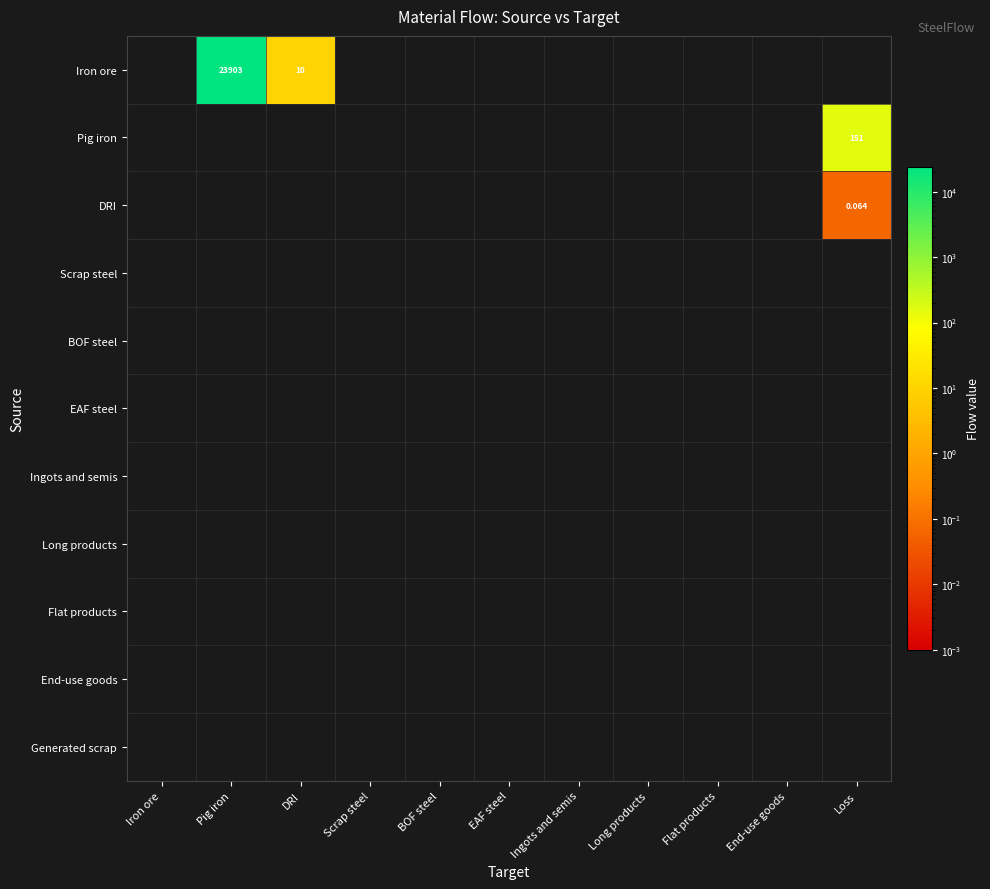

Which has a higher value, Scrap steel or Ingots and semis?

Scrap steel